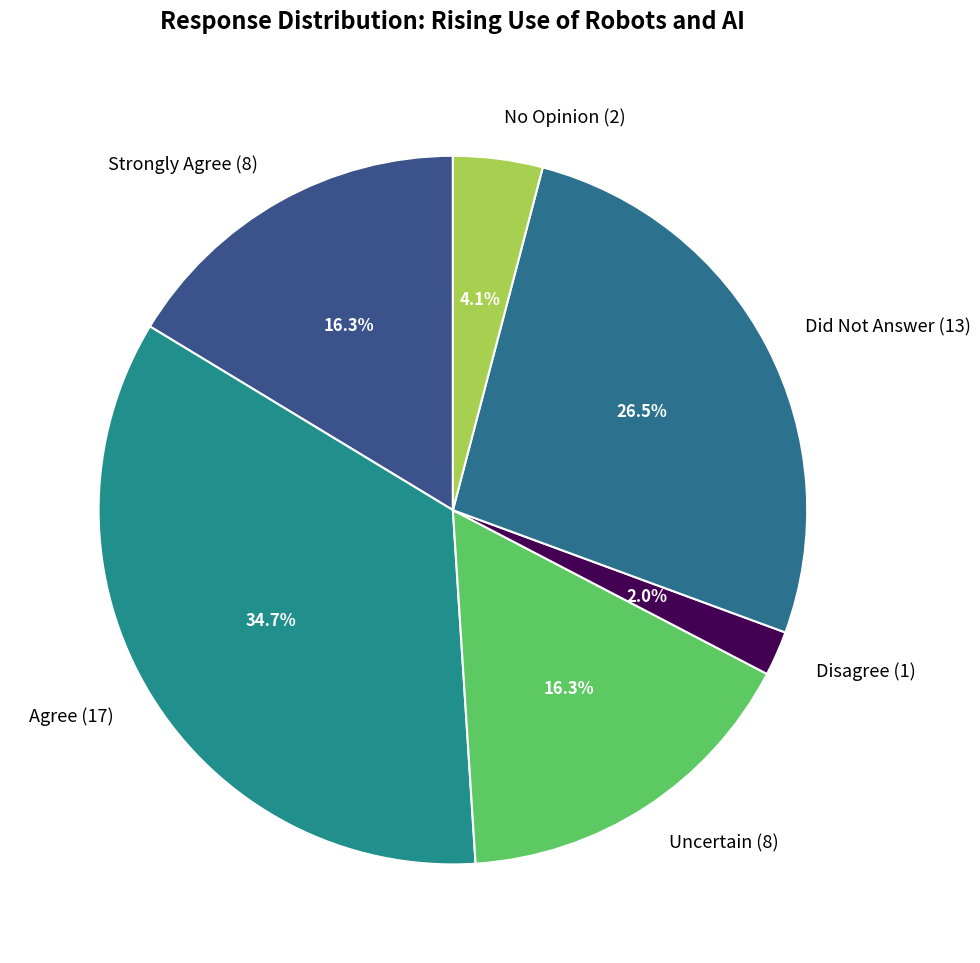

To the nearest percent, what is the difference between the Strongly Agree and No Opinion slice percentages?

12%